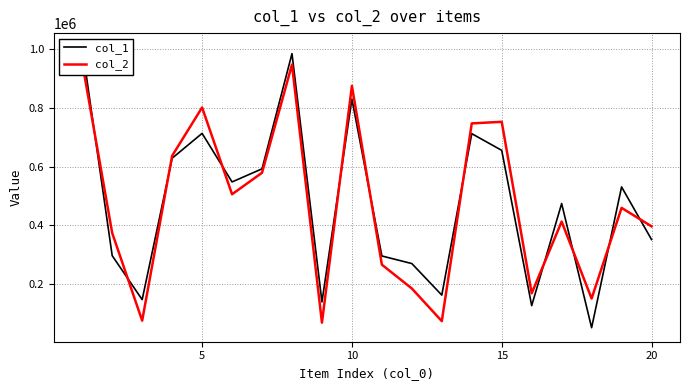

Which series has the largest total across all categories?

col_1